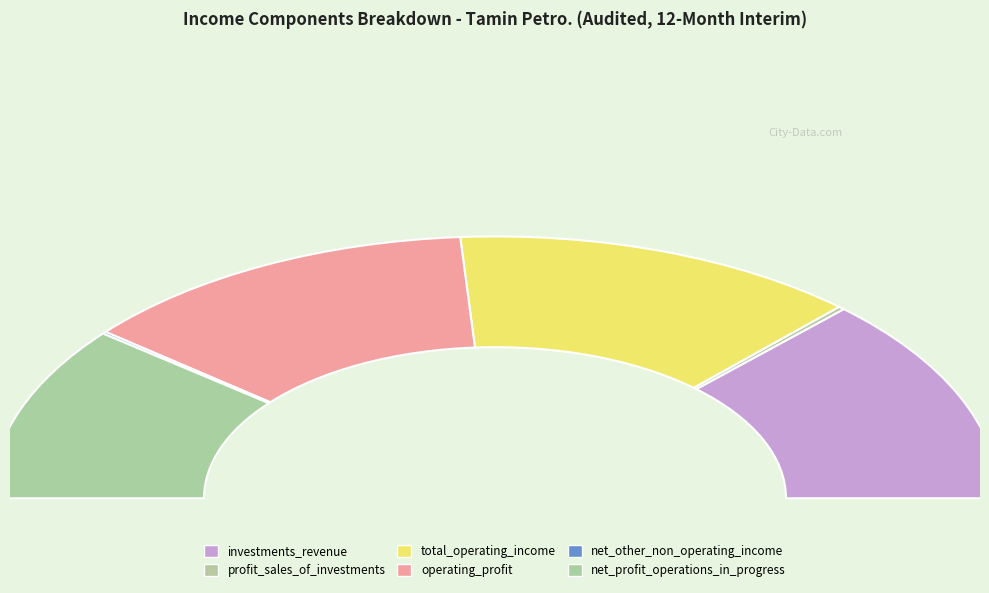

How many segments does this pie chart have?

6